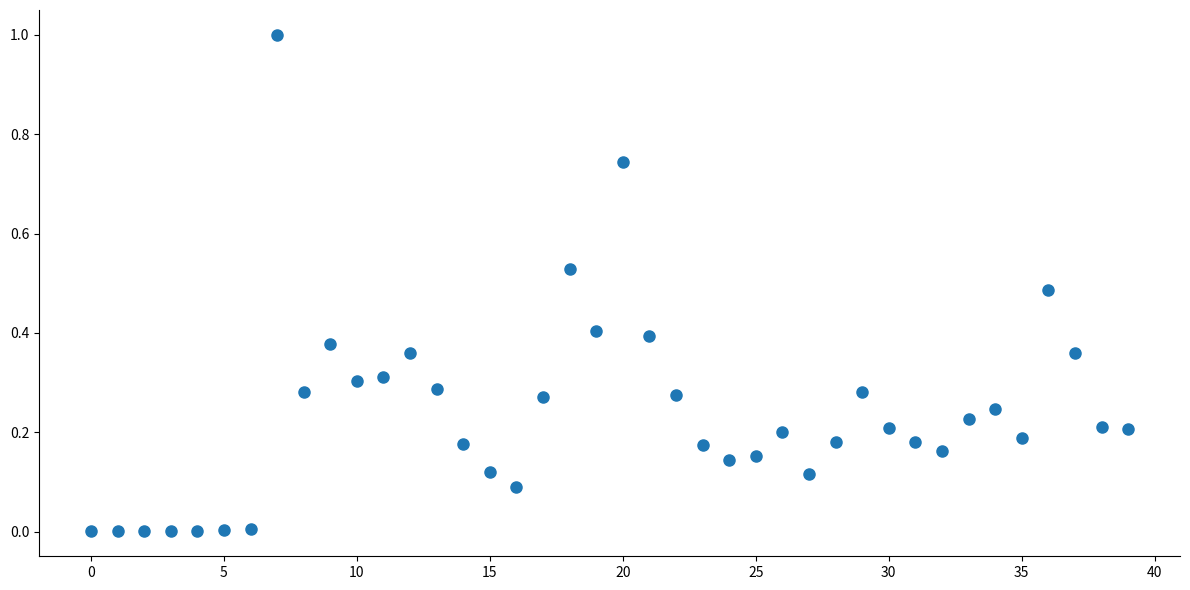

What is the range of Y values (max minus min)?

1.0